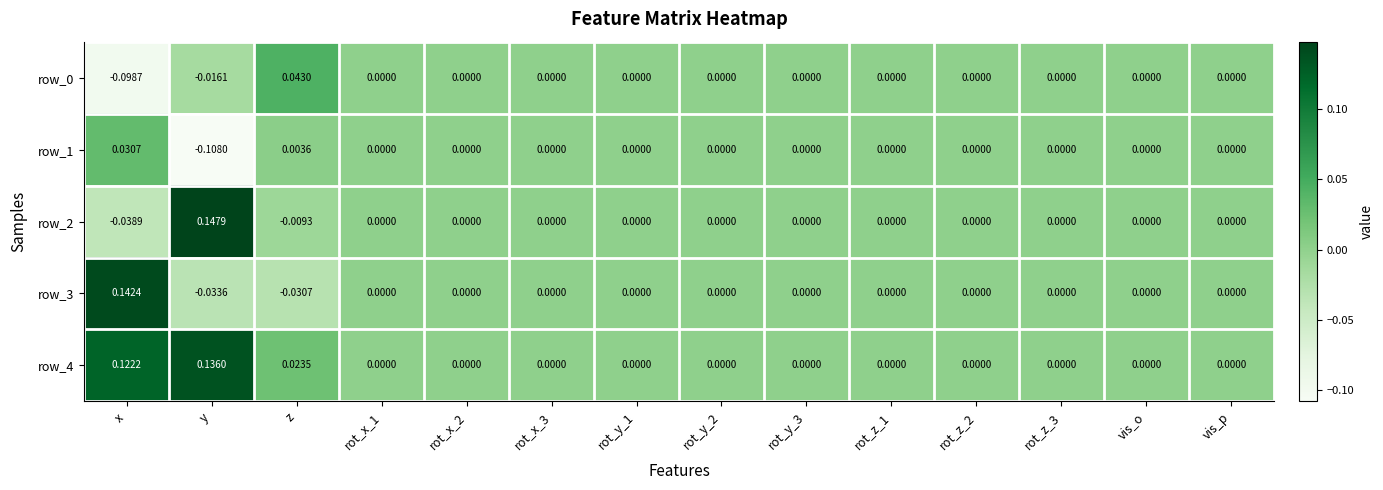

Count the number of categories in the chart.

14